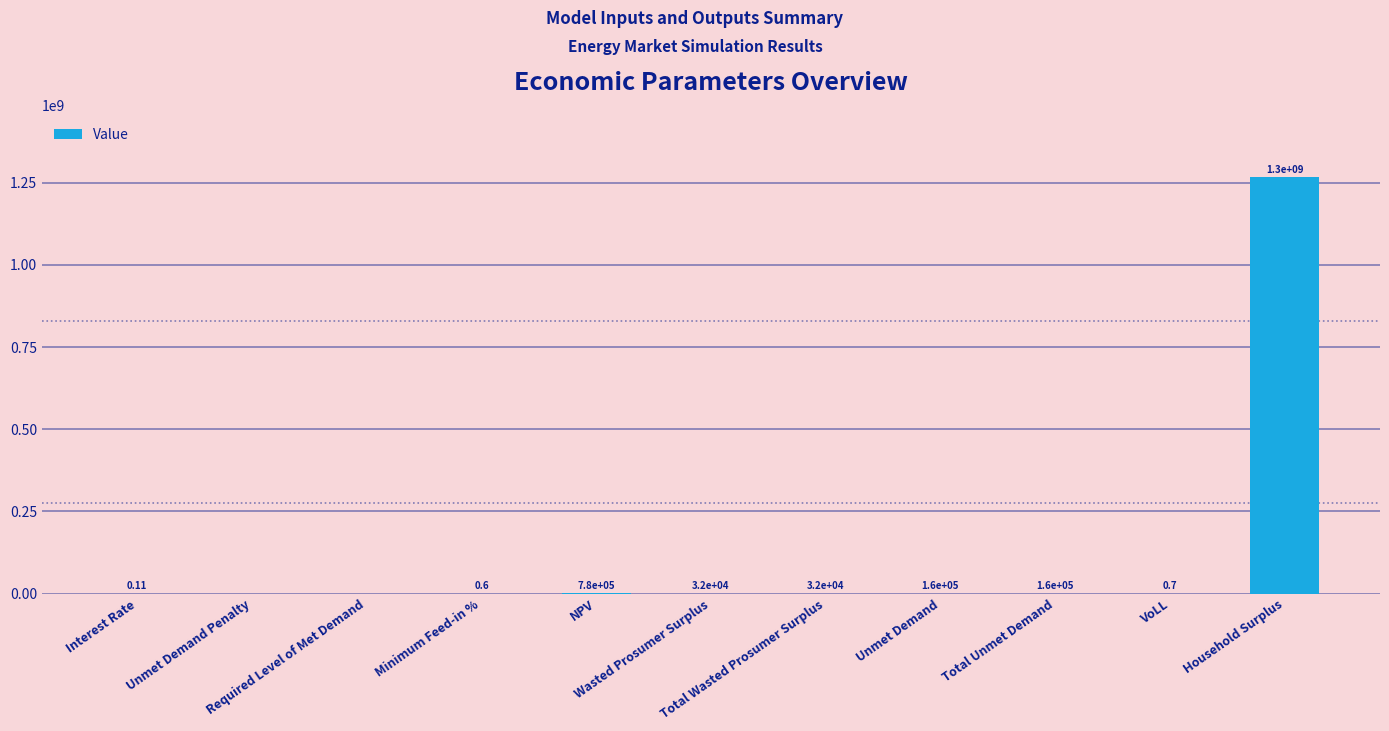

Where does the data first go above 32093?

NPV